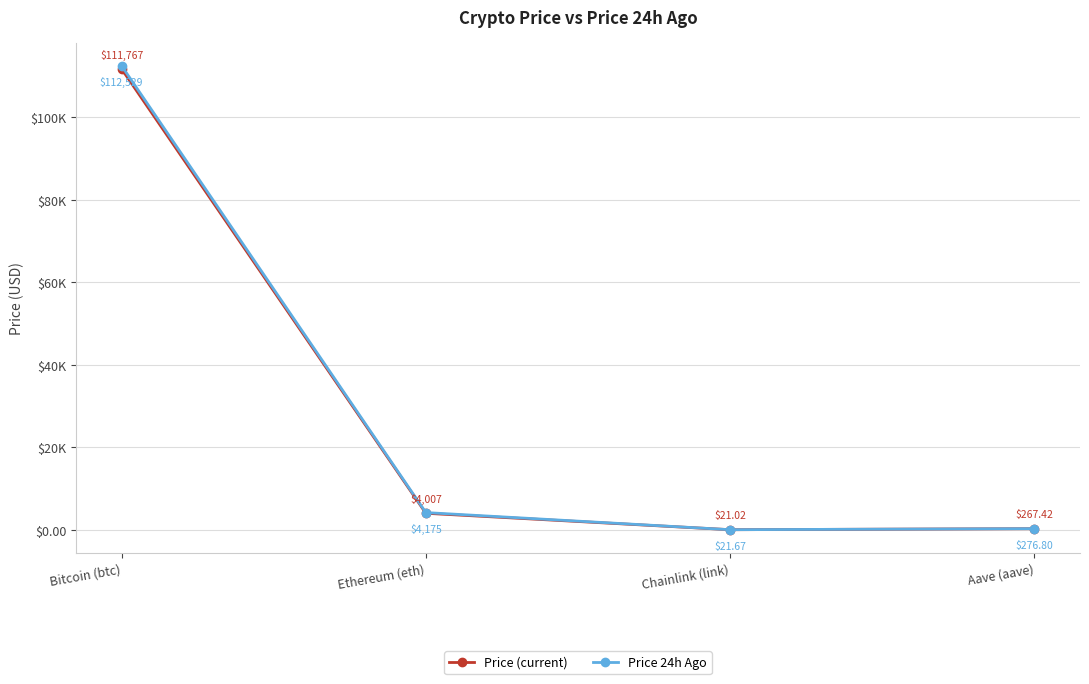

Rank the series by their maximum value, from lowest to highest.

Price (current), Price 24h Ago